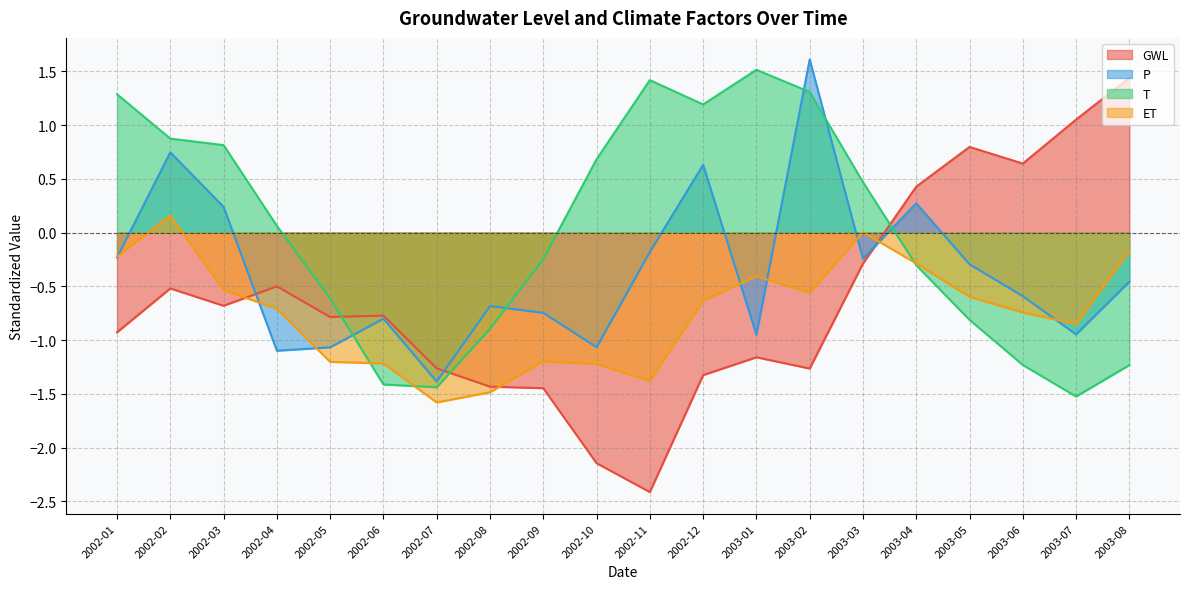

What is the minimum value for GWL?

-2.4